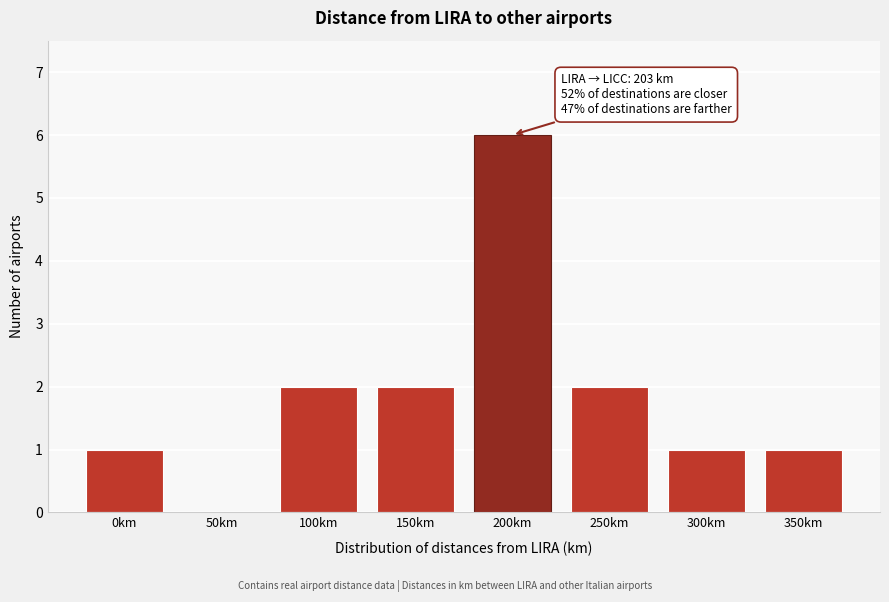

Reading left to right, extract all data points from this chart.

0km=1	50km=0	100km=2	150km=2	200km=6	250km=2	300km=1	350km=1